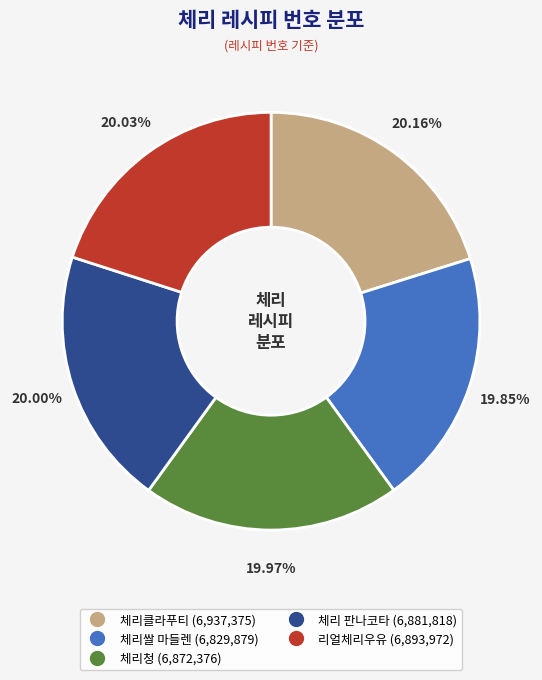

To the nearest percent, what is the average slice percentage?

20%